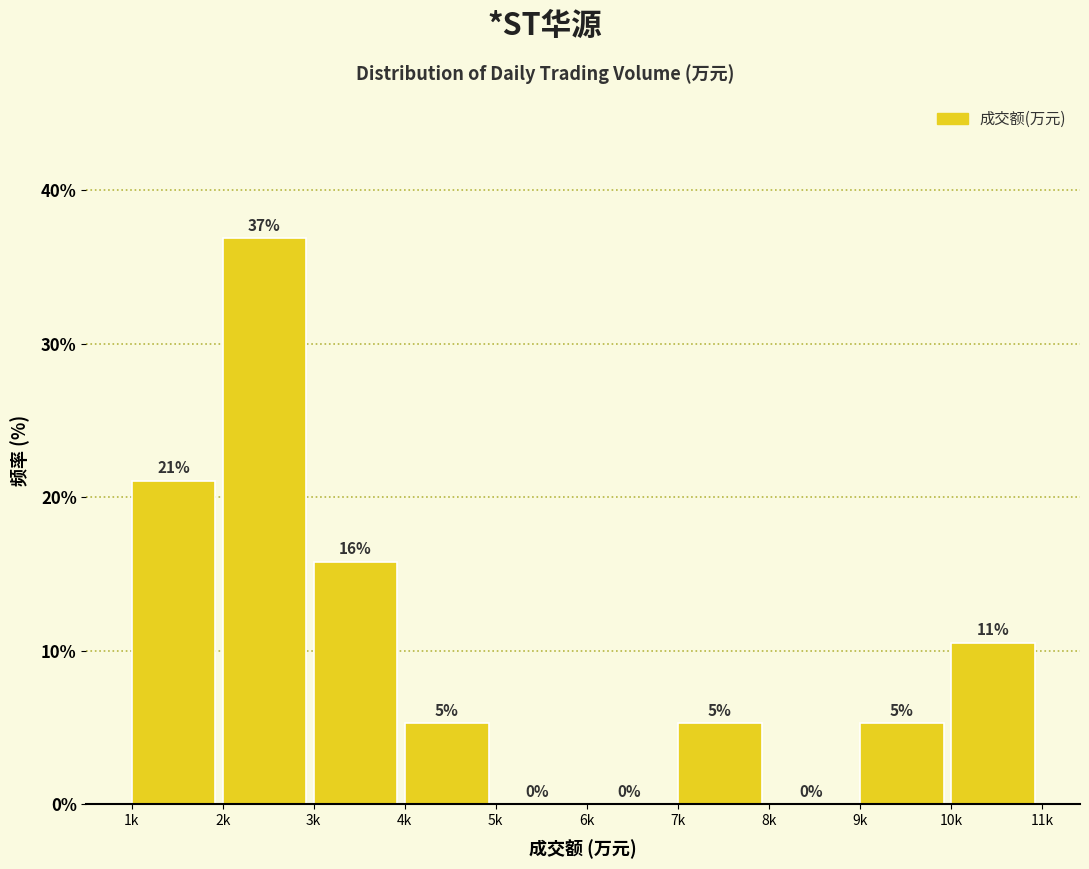

What is the maximum value shown in the chart?

36.8